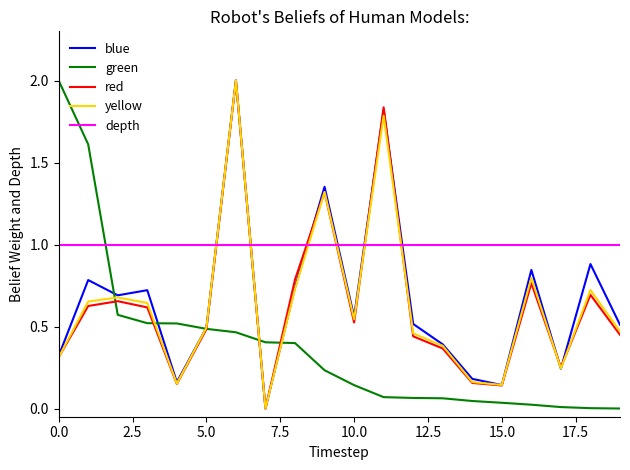

Which has a higher value, 18 or 19?

18